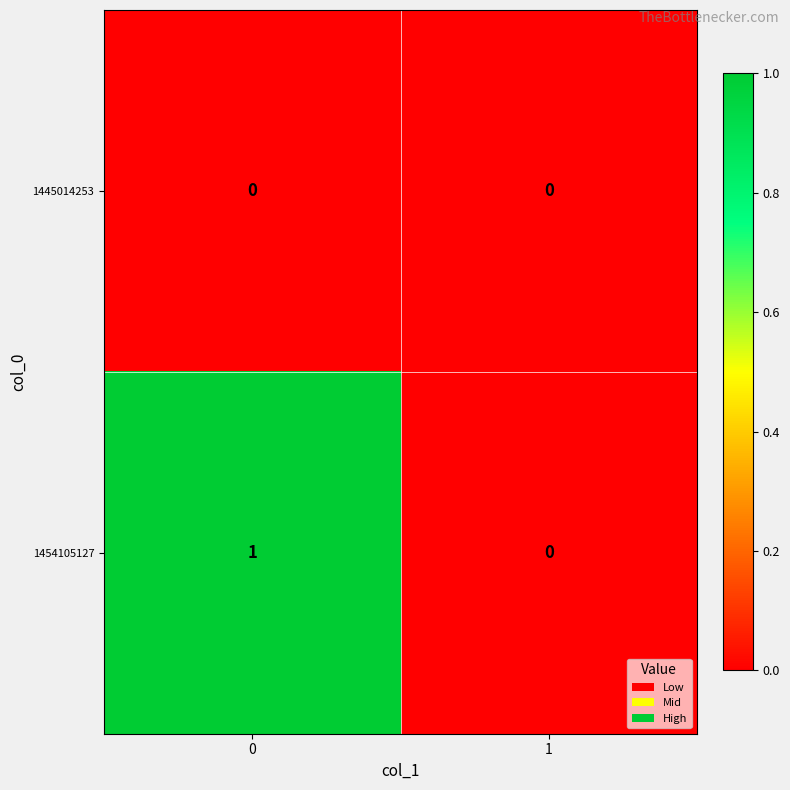

Reading left to right, what are all the values shown in this chart?

1445014253: 0	0
1454105127: 1	0